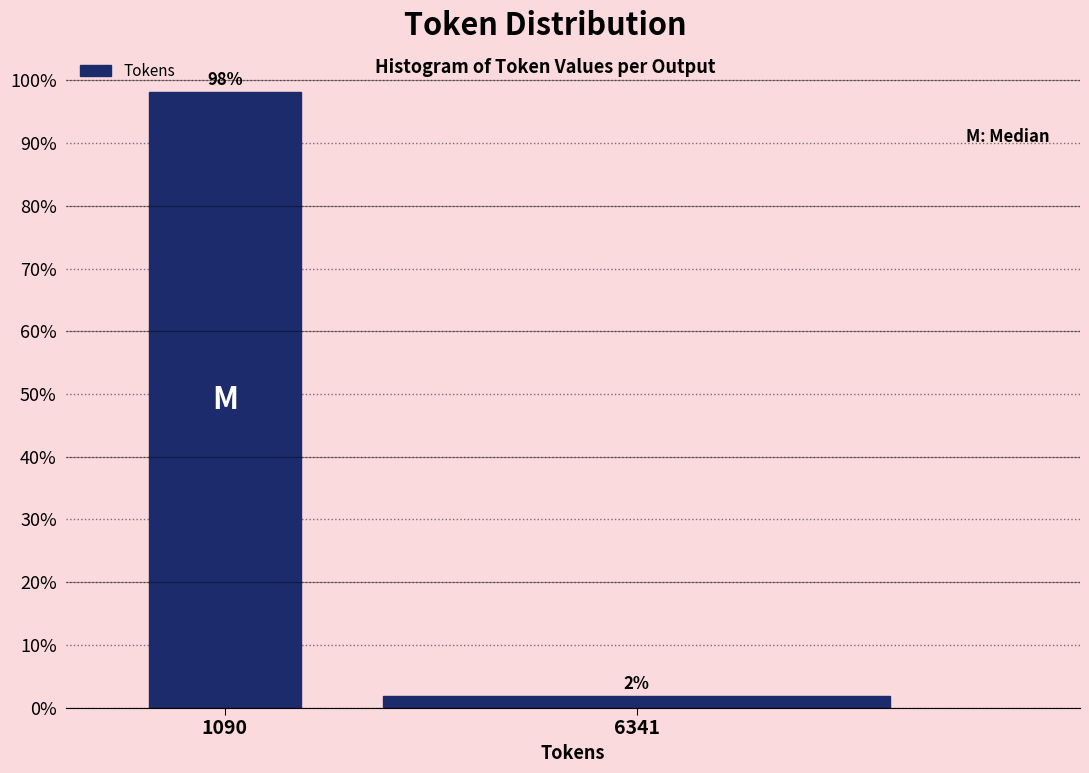

Which has a higher value, 6341 or 1090?

1090